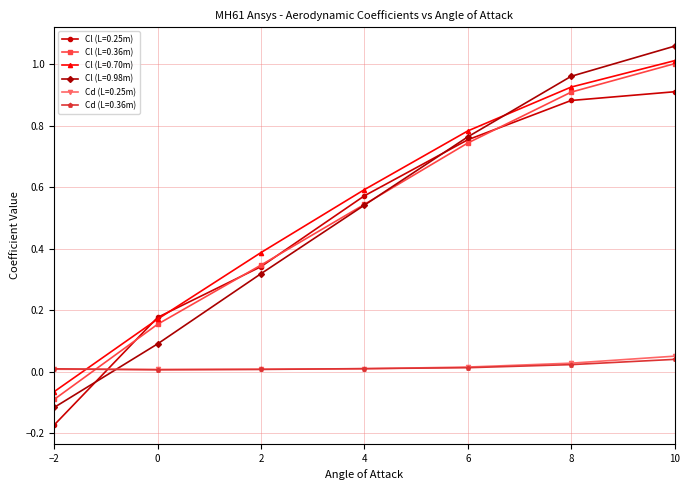

Is the value of Cd (L=0.36m) at 4 greater than the value of Cl (L=0.36m) at 8?

No